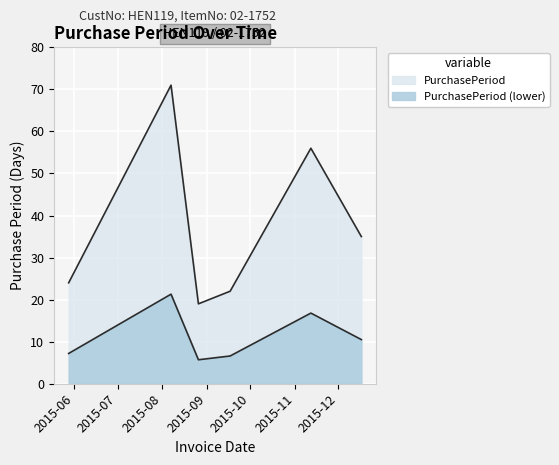

Which label corresponds to the smallest value in the chart?

2015-08-26